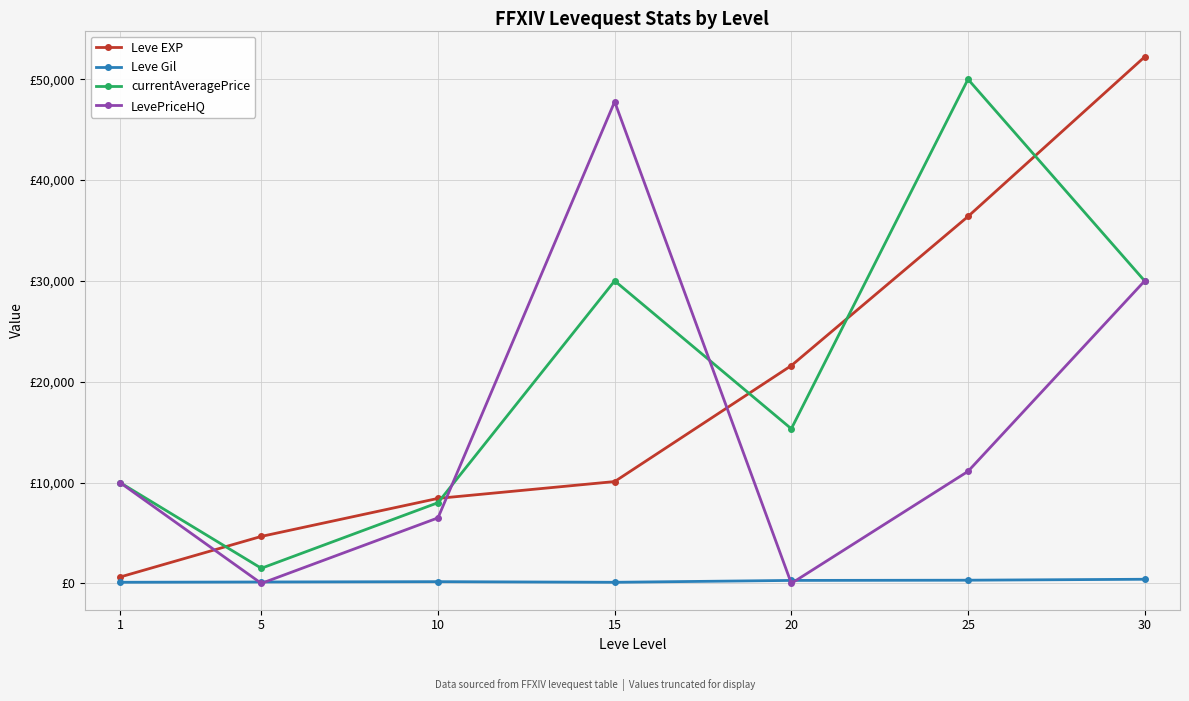

What are all the series names shown in the legend?

Leve EXP, Leve Gil, currentAveragePrice, LevePriceHQ